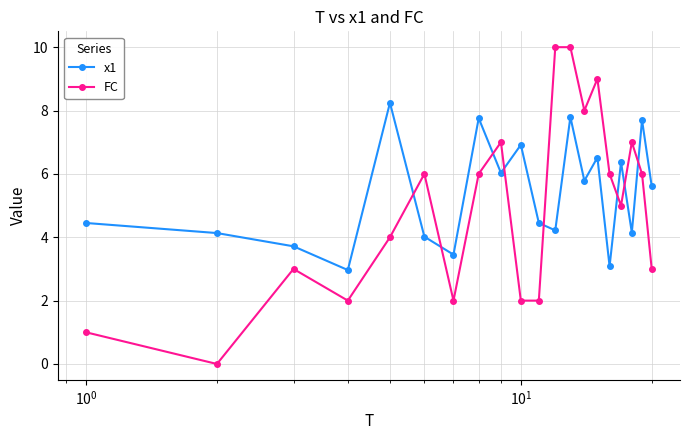

What is the greatest value displayed?

10.0